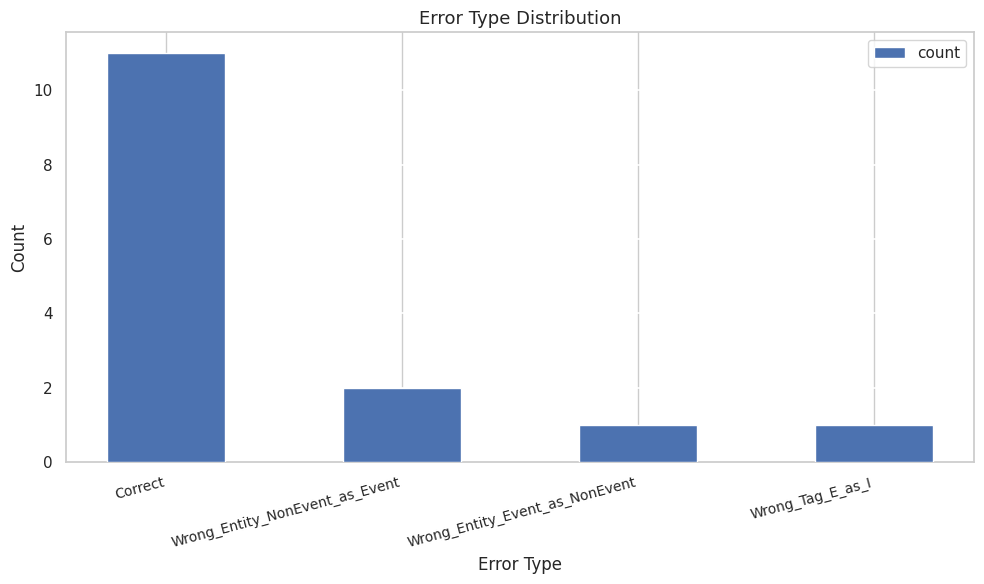

Read the value at Correct.

11